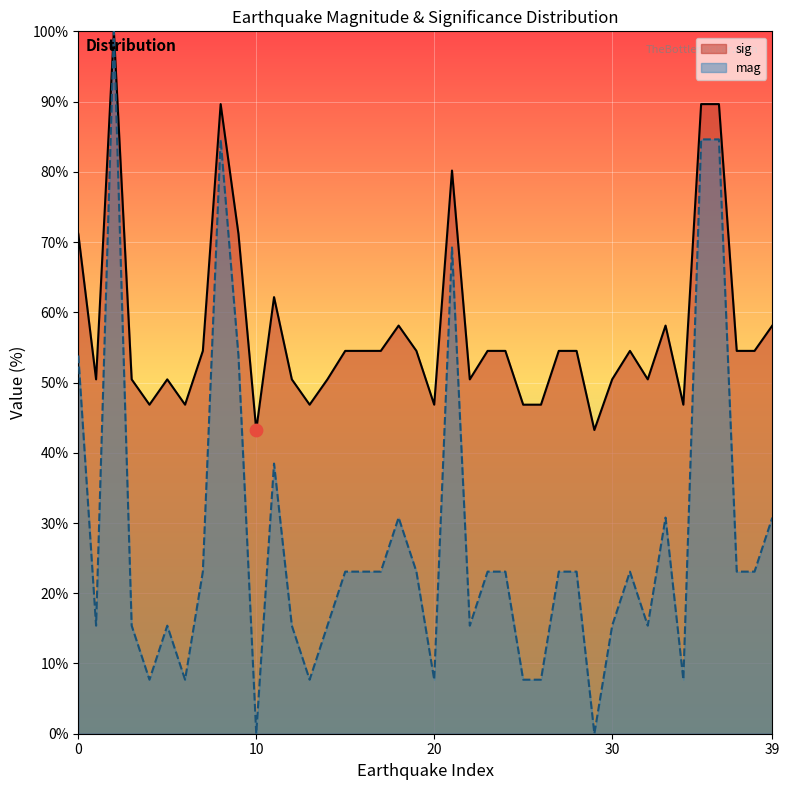

What are all the series names shown in the legend?

sig, mag